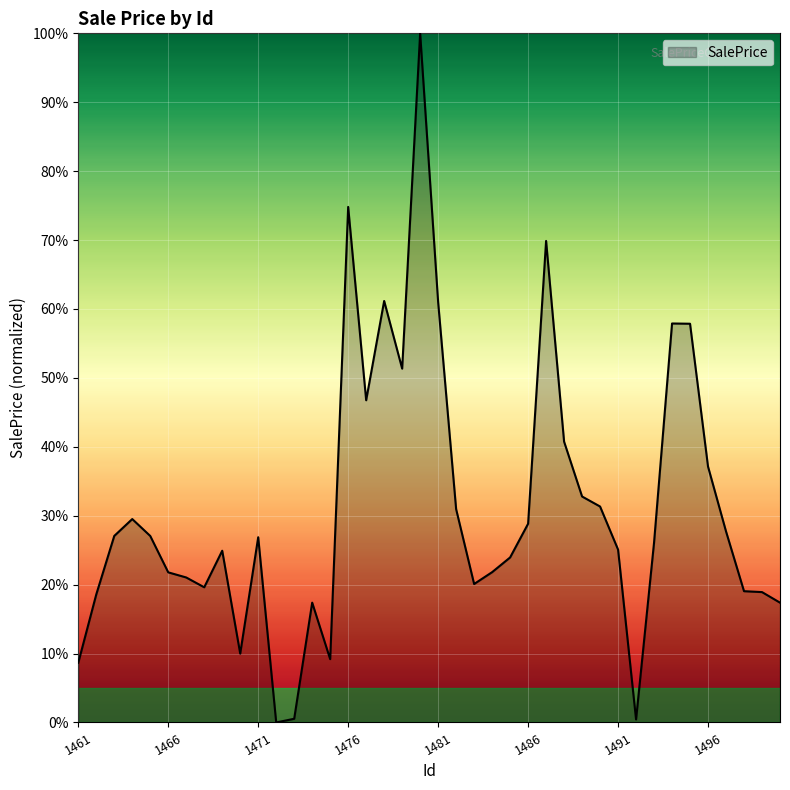

What is the greatest value displayed?

100.0